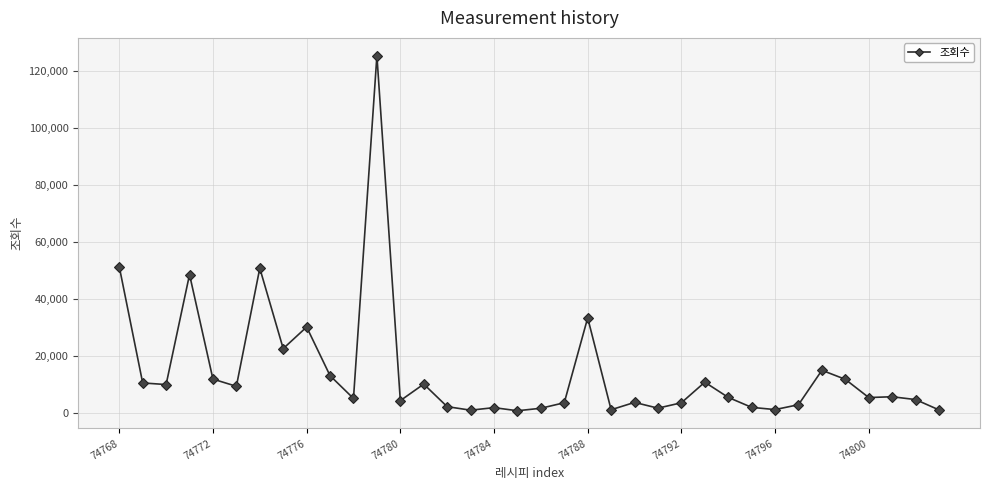

What is the greatest value displayed?

125534